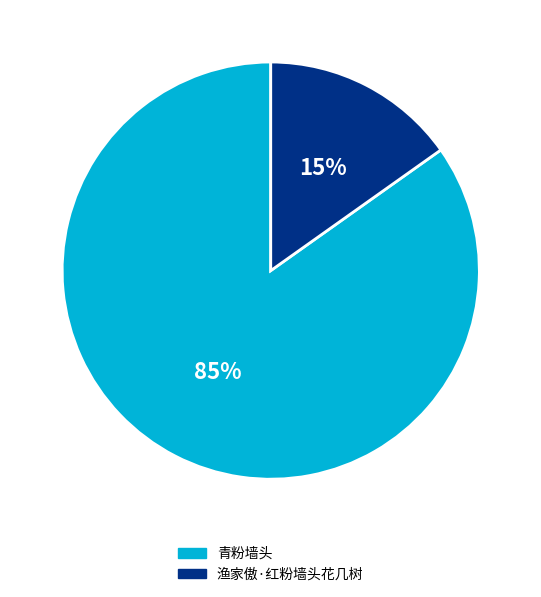

To the nearest percent, what portion does 青粉墙头 represent?

85%